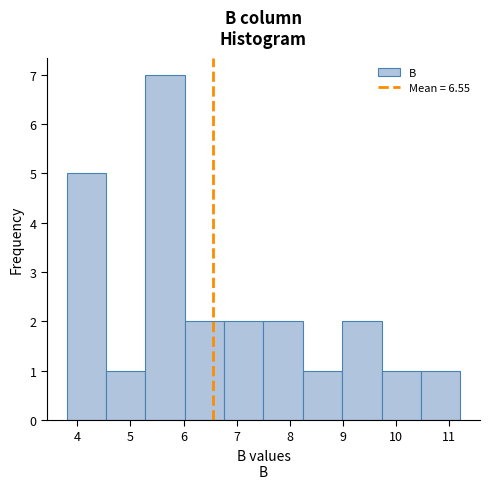

Which range on the x-axis has the tallest bar?

5.3 to 6.0